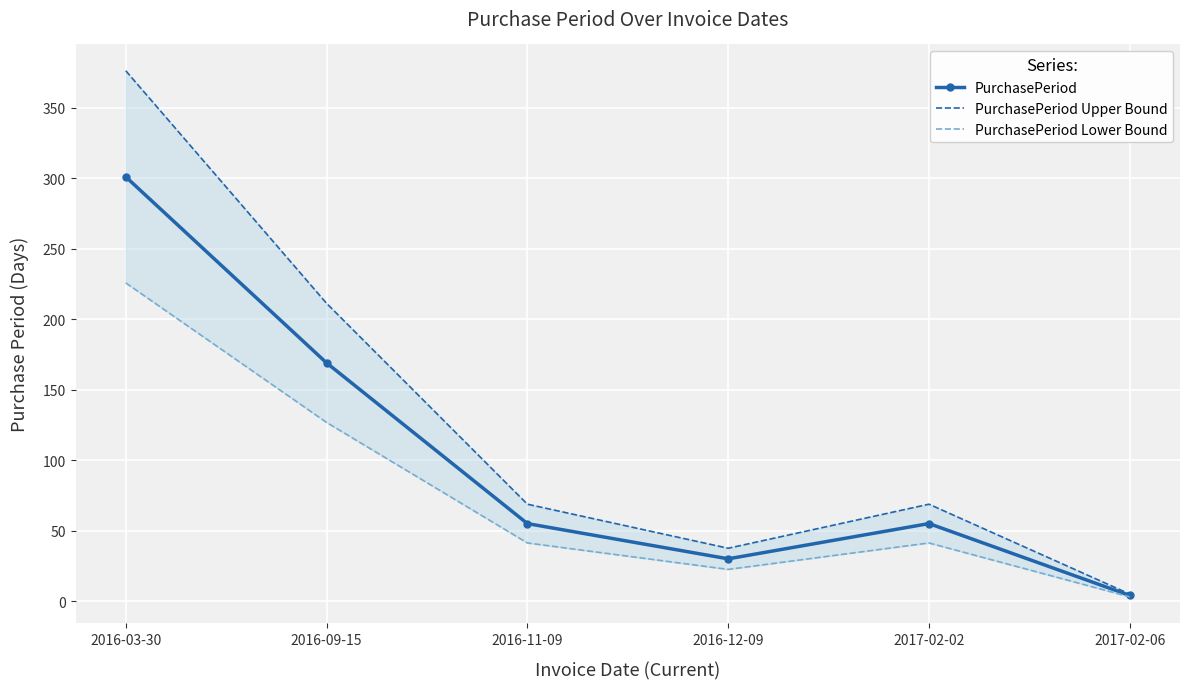

List the series in order of their overall mean, highest first.

PurchasePeriod Upper Bound, PurchasePeriod, PurchasePeriod Lower Bound